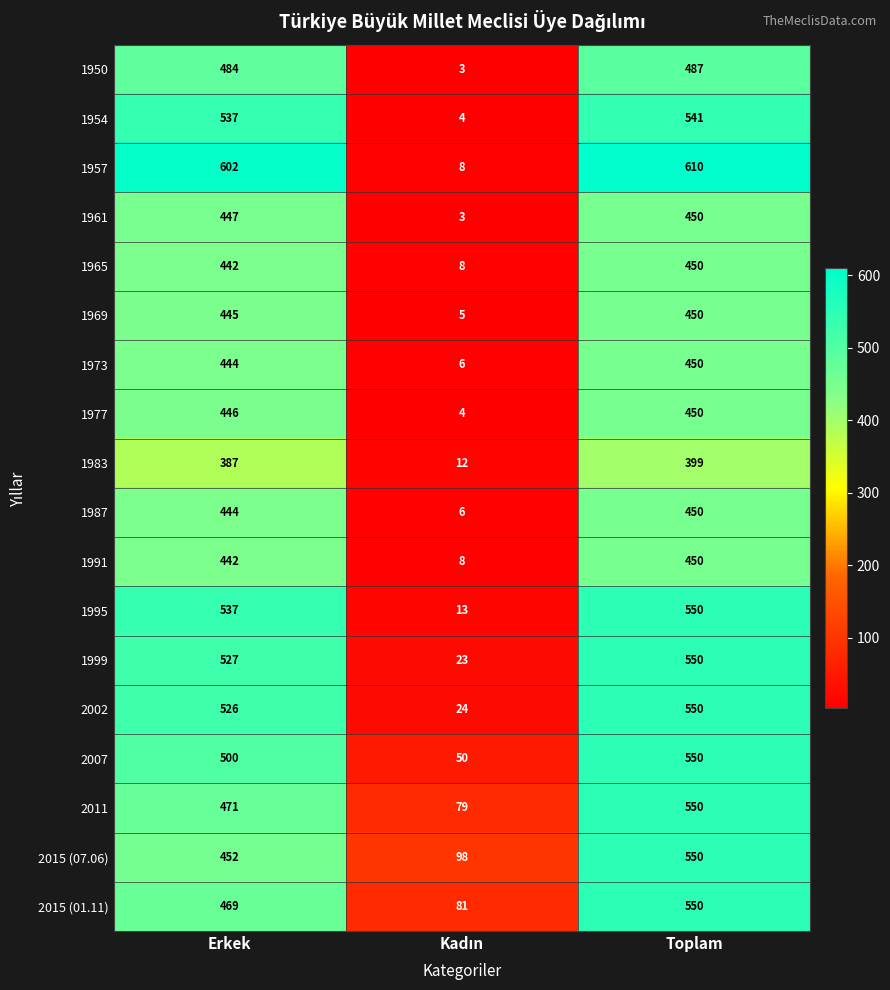

The value of 1950 at Erkek is 484. True or false?

True